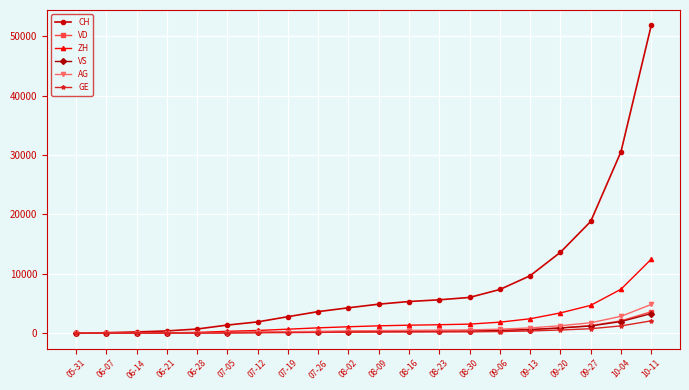

What is the highest value of the VD series?

3626